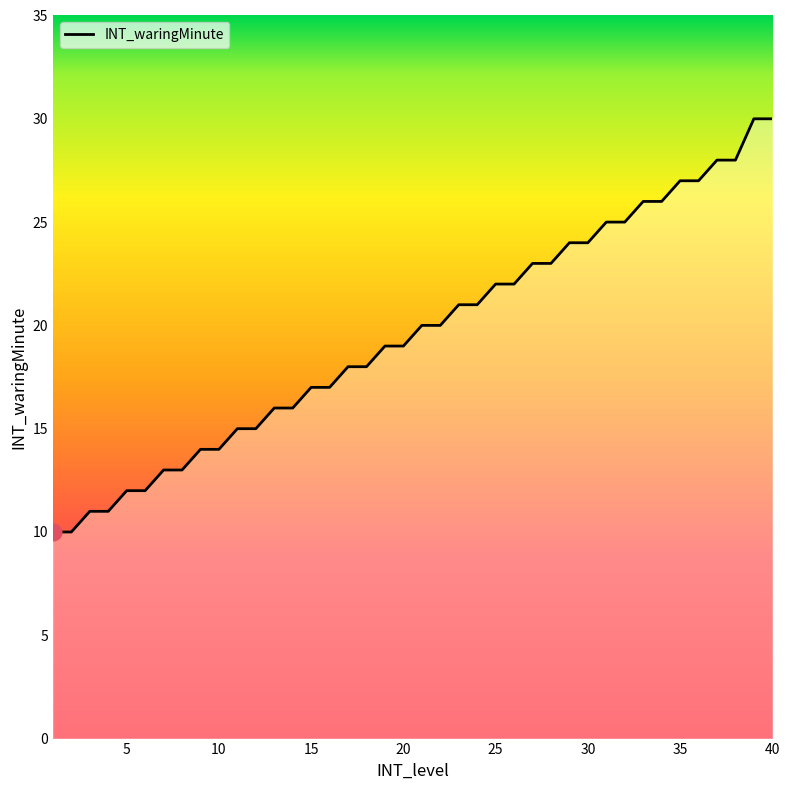

What is the smallest value displayed?

10